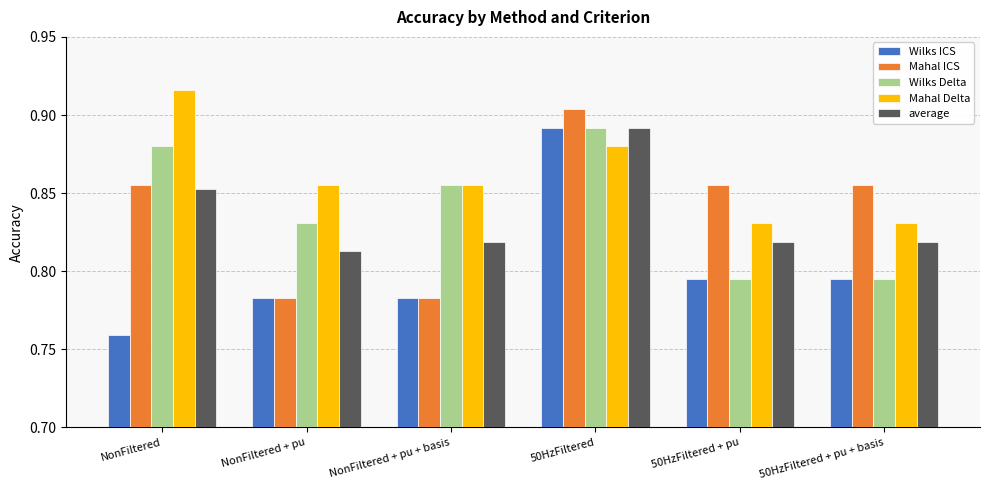

What is the label of the 6th bar from the right?

NonFiltered